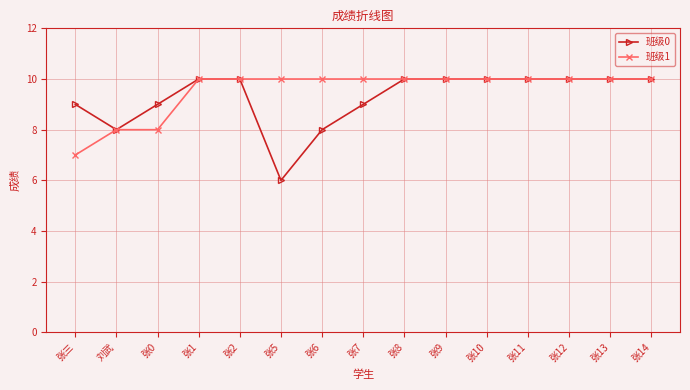

Is the value of 班级0 at 张6 greater than the value of 班级1 at 张10?

No